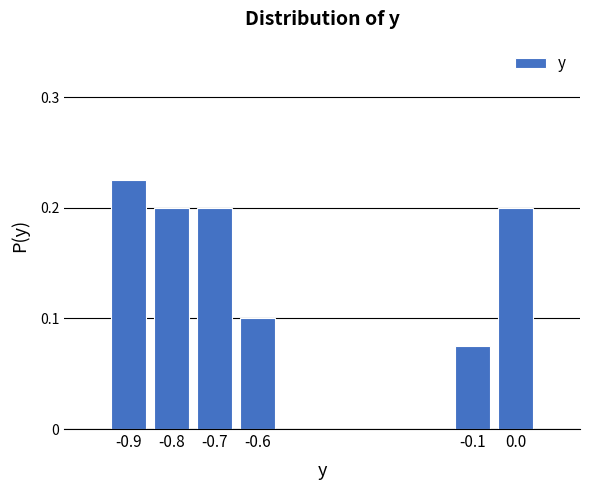

Which has a higher value, -0.9 or -0.8?

-0.9